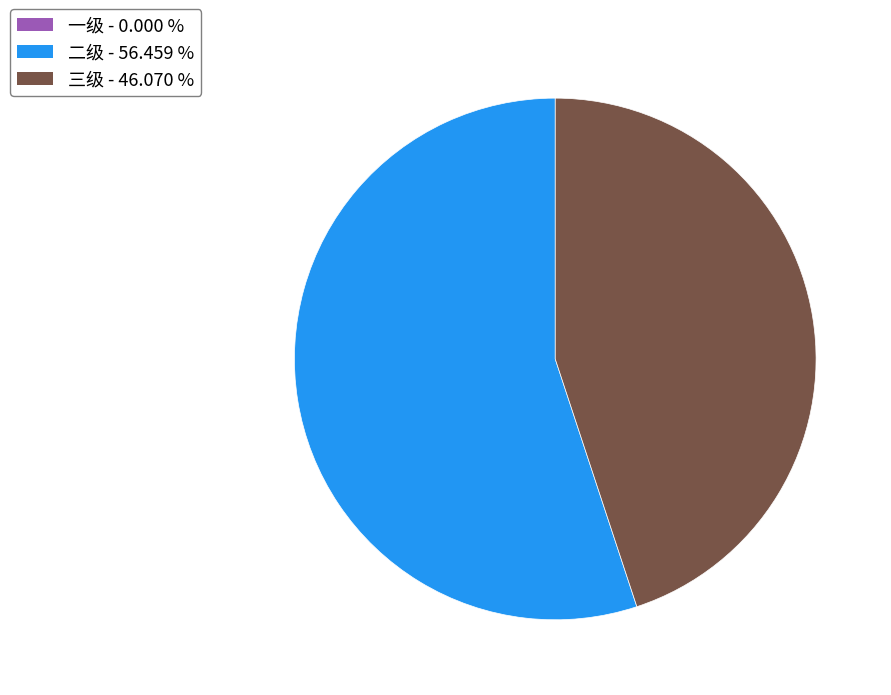

What is the largest slice in the pie chart?

二级